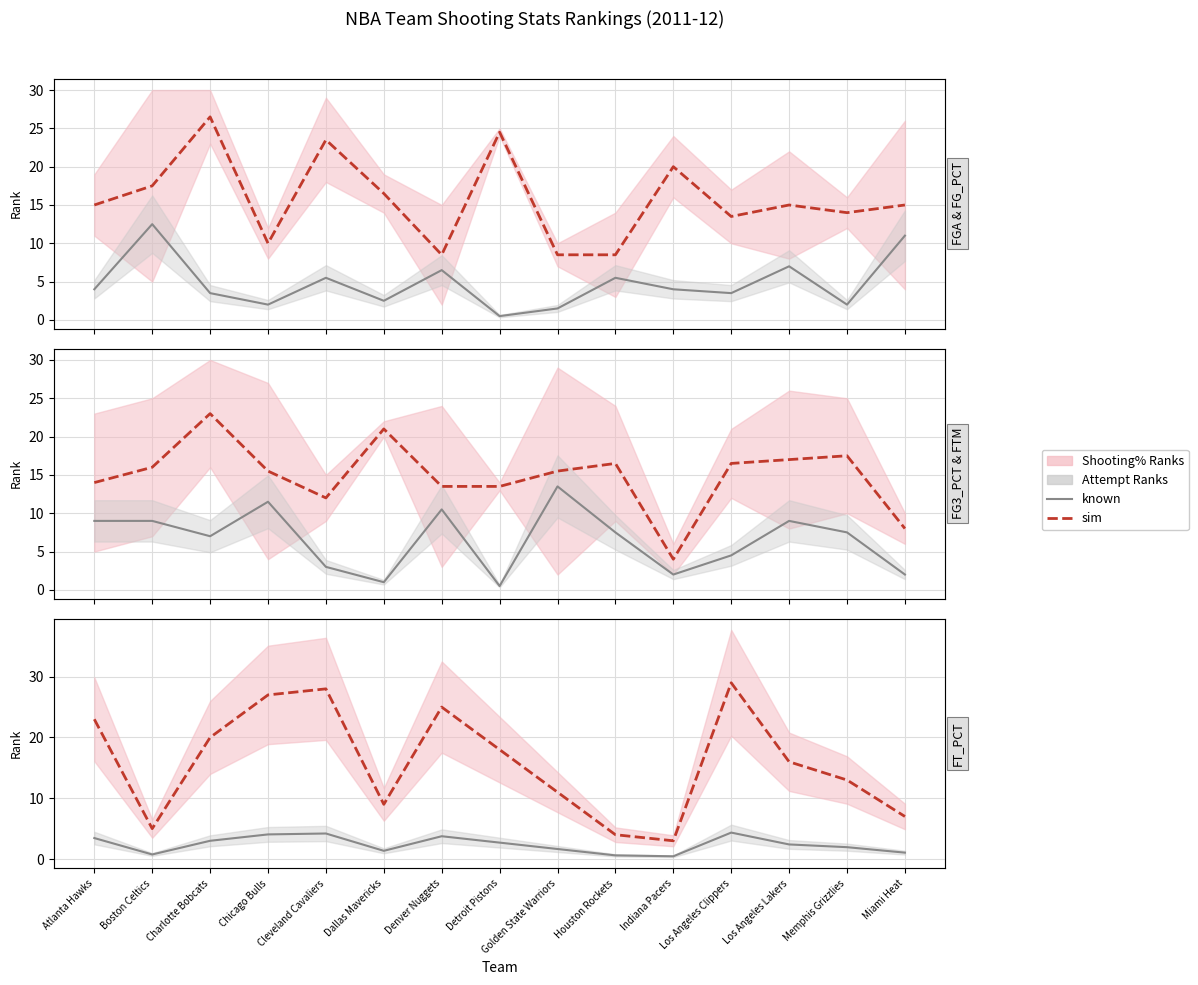

Which category has the highest value in the FT_PCT_RANK_gray series?

Los Angeles Clippers